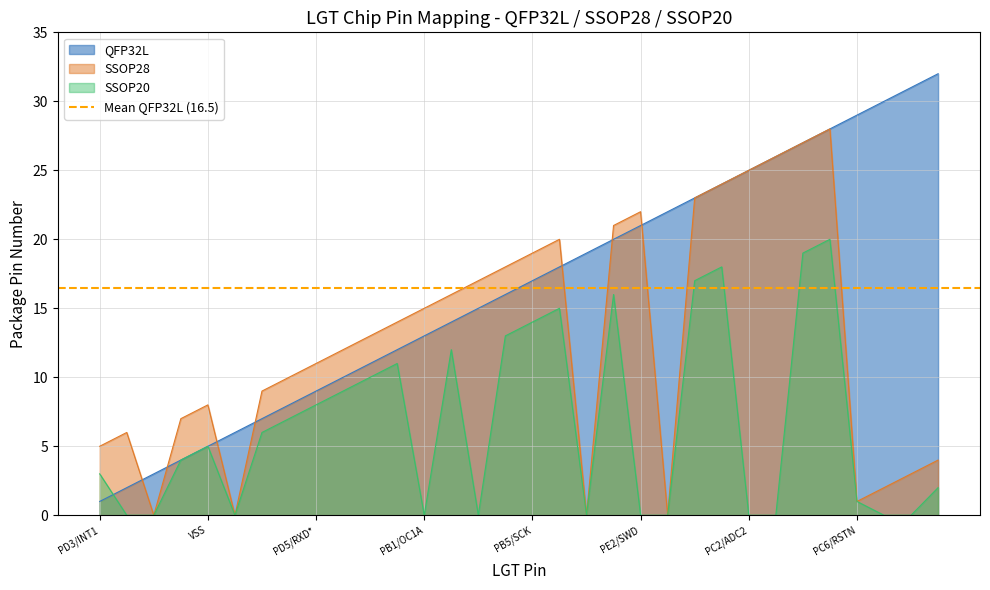

What is the value of the QFP32L point at the 10th from the left?

10